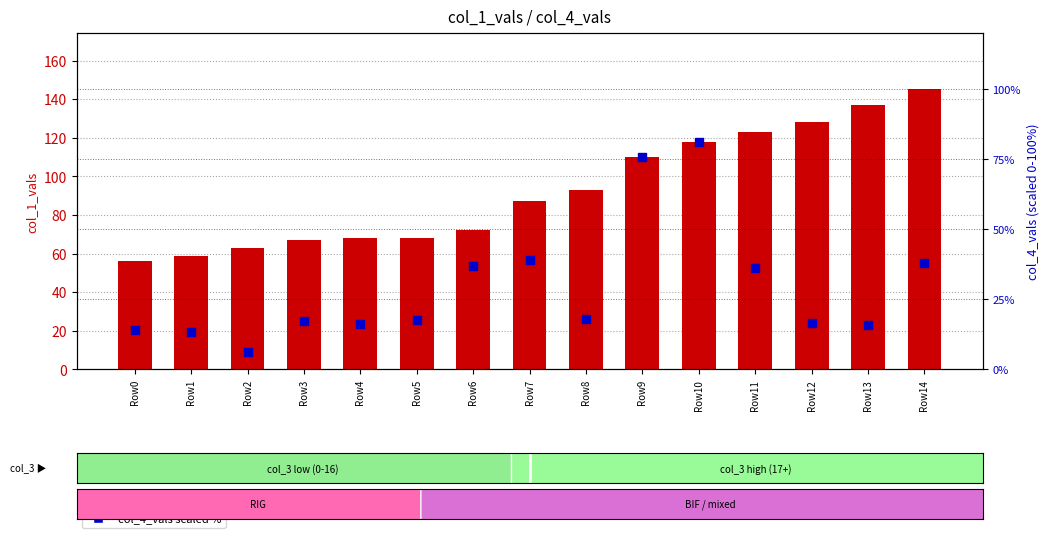

What are all the series names shown in the legend?

col_1_vals (x coord), col_4_vals scaled %